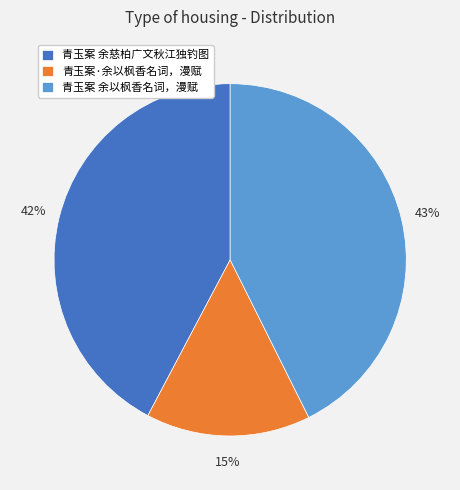

Combined, do 青玉案·余以枫香名词，漫赋 and 青玉案 余慈柏广文秋江独钓图 account for over 50%?

Yes